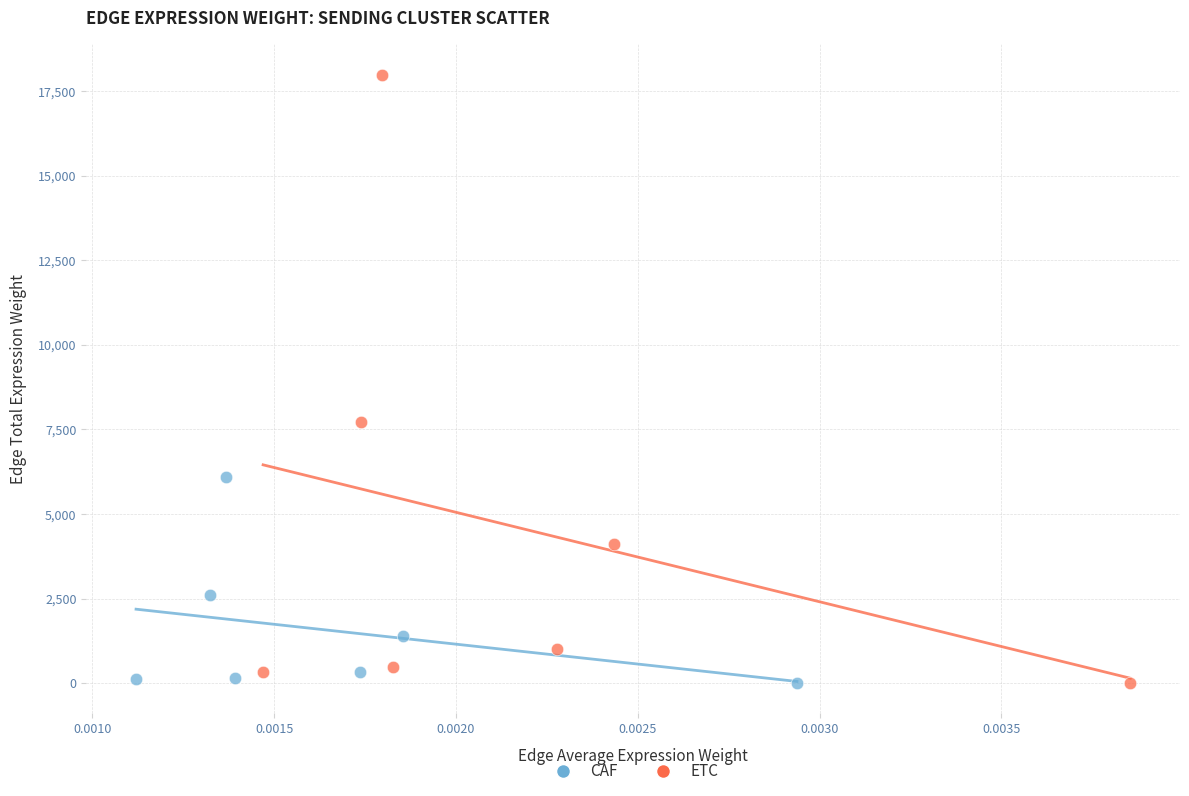

Which series has the largest Y range (max minus min)?

ETC